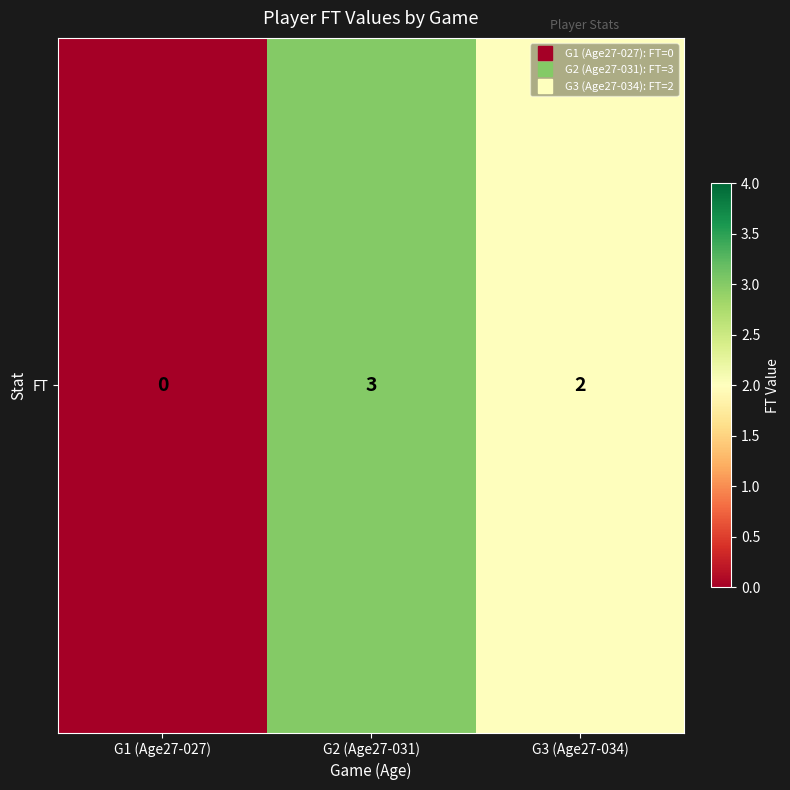

How many categories are shown in the chart?

3